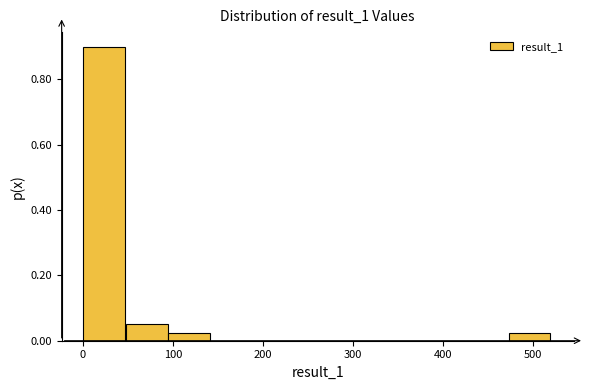

What is the height of the bar covering 50 to 90 on the x-axis? Neither the bar edges nor the heights are printed on the chart, so give them approximately, as read against the axes.

0.06